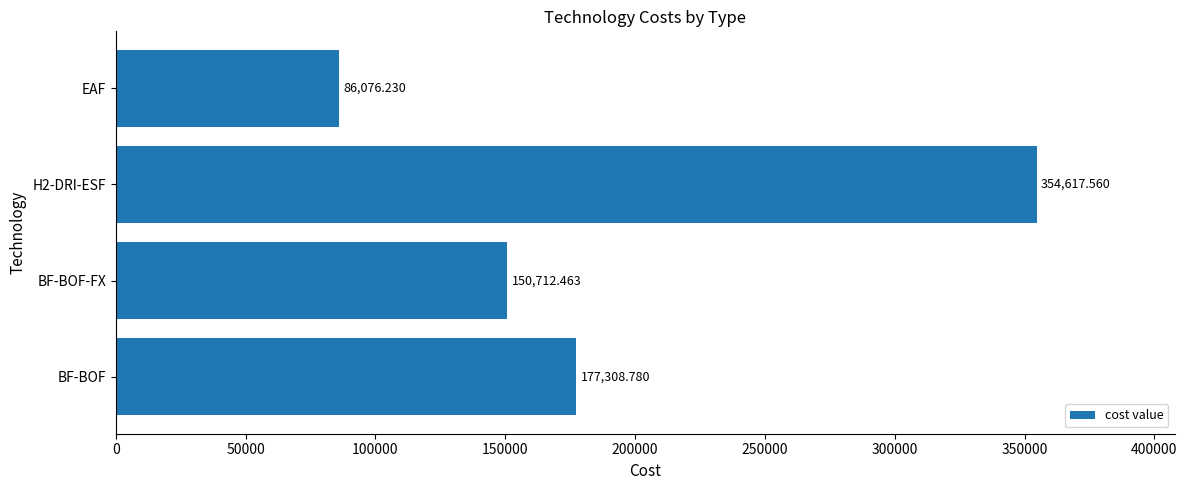

Which category has the lowest value across all series?

EAF